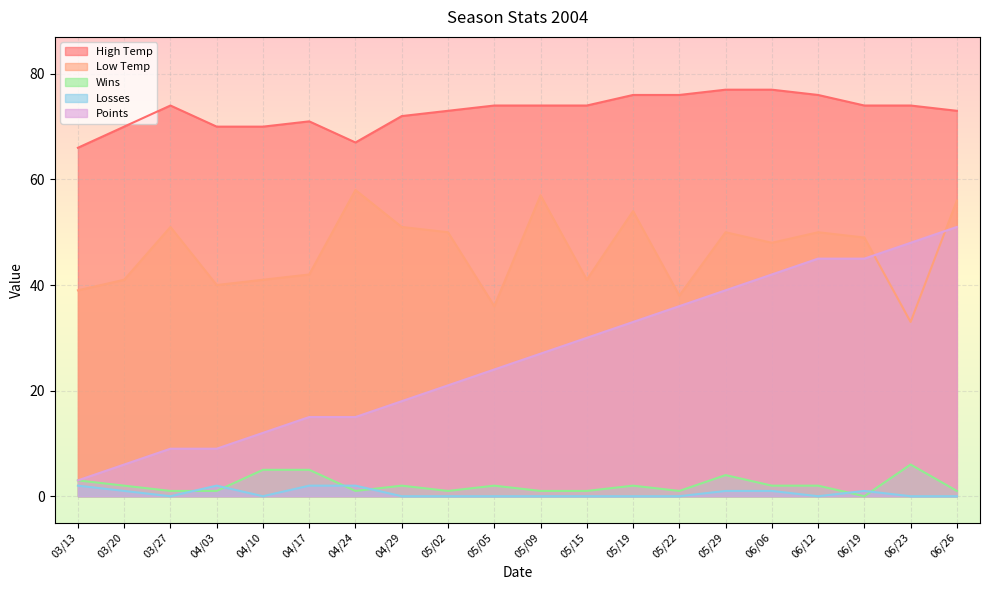

How many lines are shown in the chart?

5